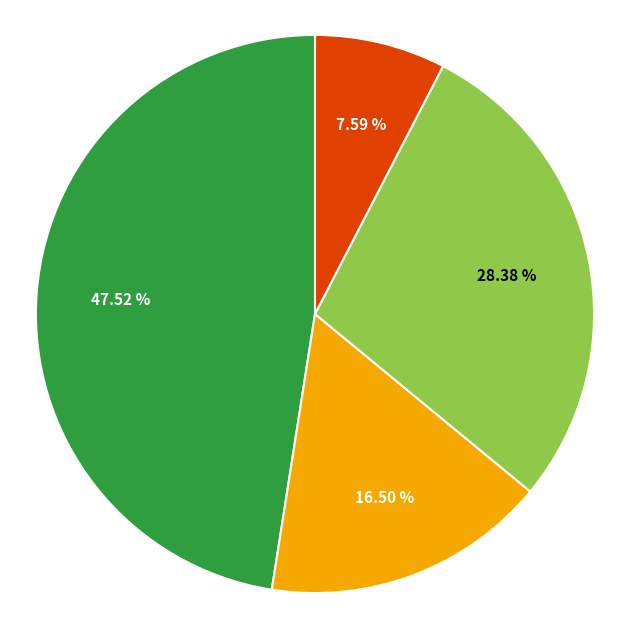

Does any single category account for the majority?

No